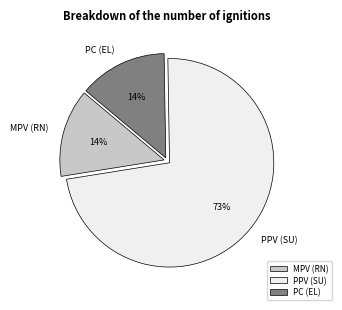

Does any single category account for the majority?

Yes